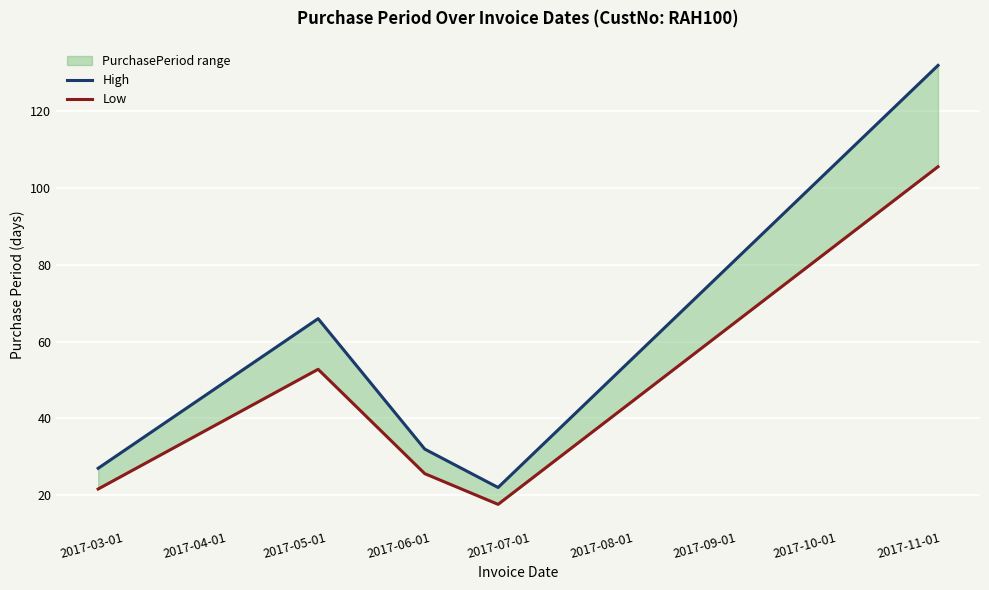

Which series changed the most between 2017-04-01 and 2017-07-01?

High